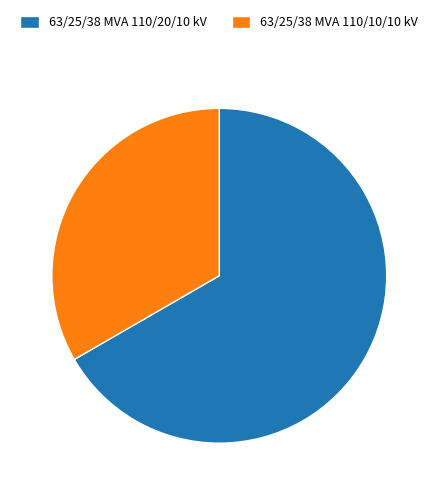

Does 63/25/38 MVA 110/10/10 kV represent more than half of the total?

No